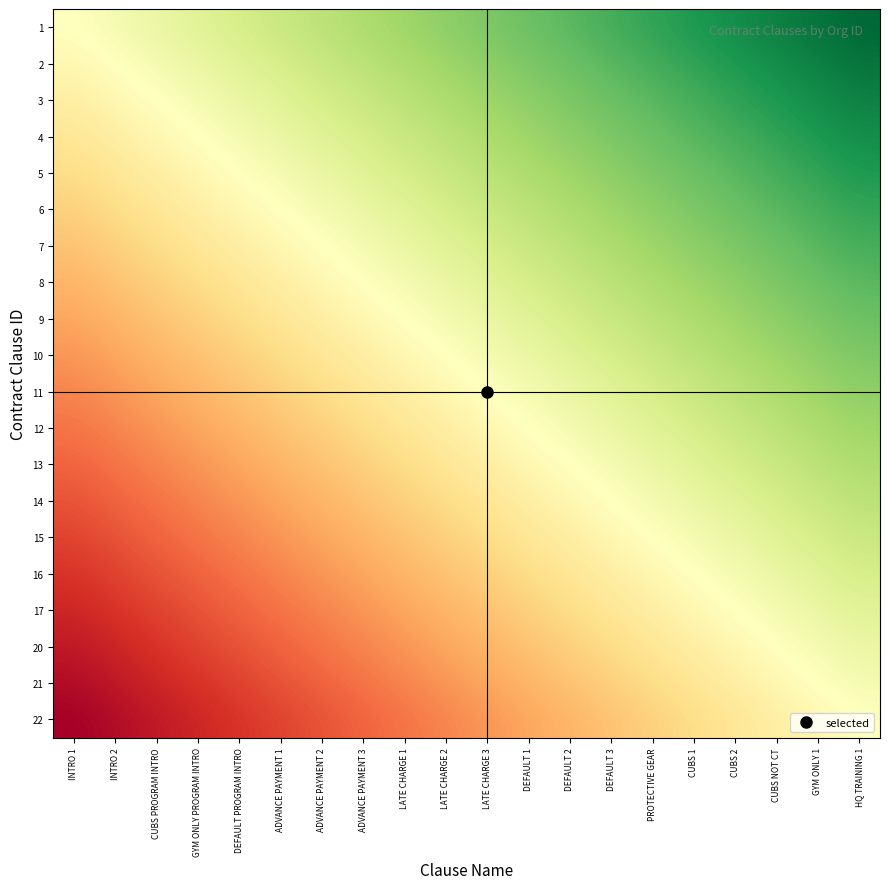

What is the spread (max minus min) of values at INTRO 1?

0.5